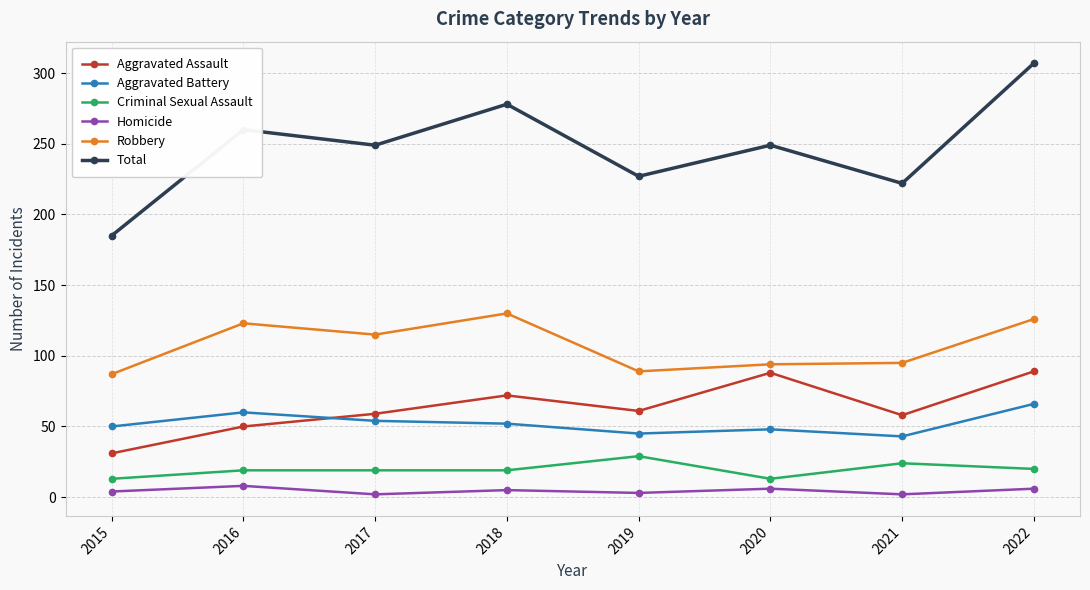

What is the spread (max minus min) of values at 2016?

252